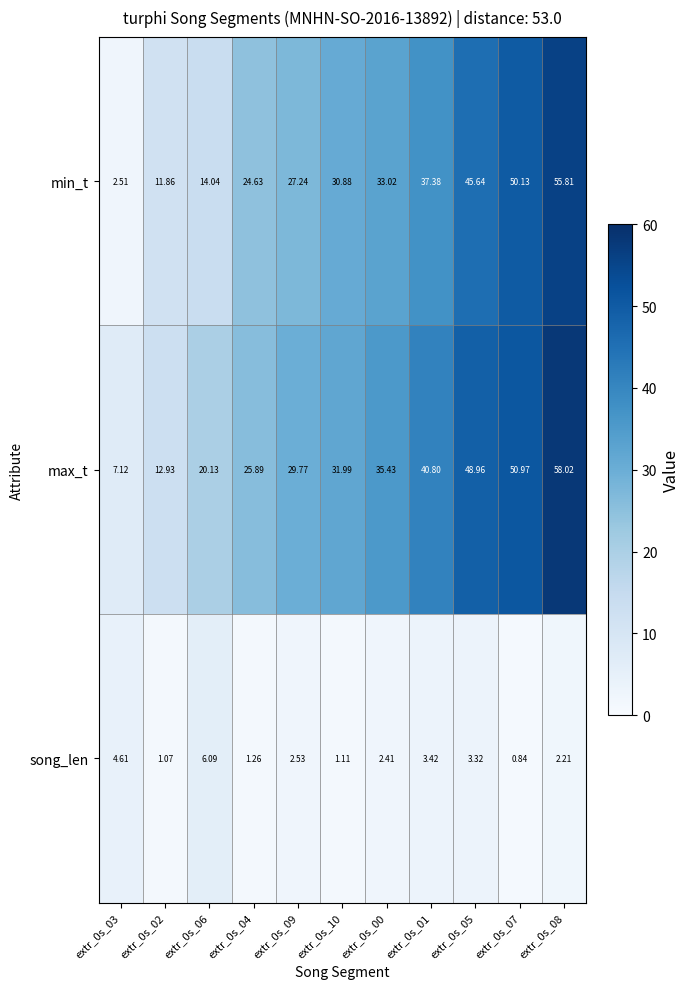

How many series are shown in this chart?

3